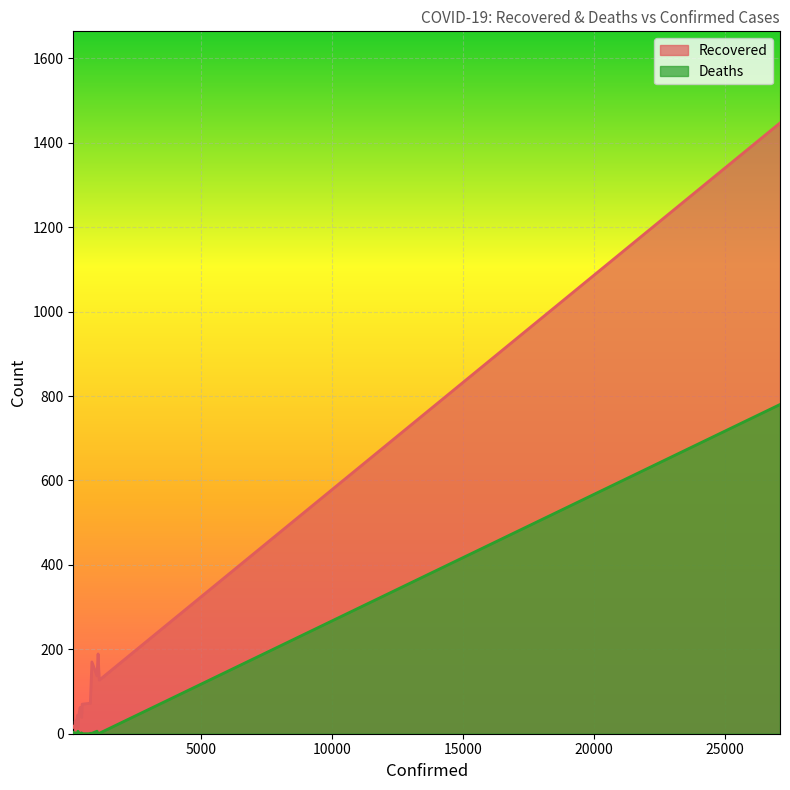

Reading left to right, transcribe all the data shown in this chart.

Recovered: 27100=1447	1120=127	1075=189	1033=137	838=170	779=72	740=72	468=70	446=39	444=53	386=62	326=37	307=14	293=44	250=28	208=25	206=30	195=18	140=18	128=15
Deaths: 27100=780	1120=1	1075=0	1033=6	838=1	779=1	740=0	468=0	446=2	444=1	386=1	326=2	307=6	293=1	250=0	208=0	206=2	195=1	140=0	128=3